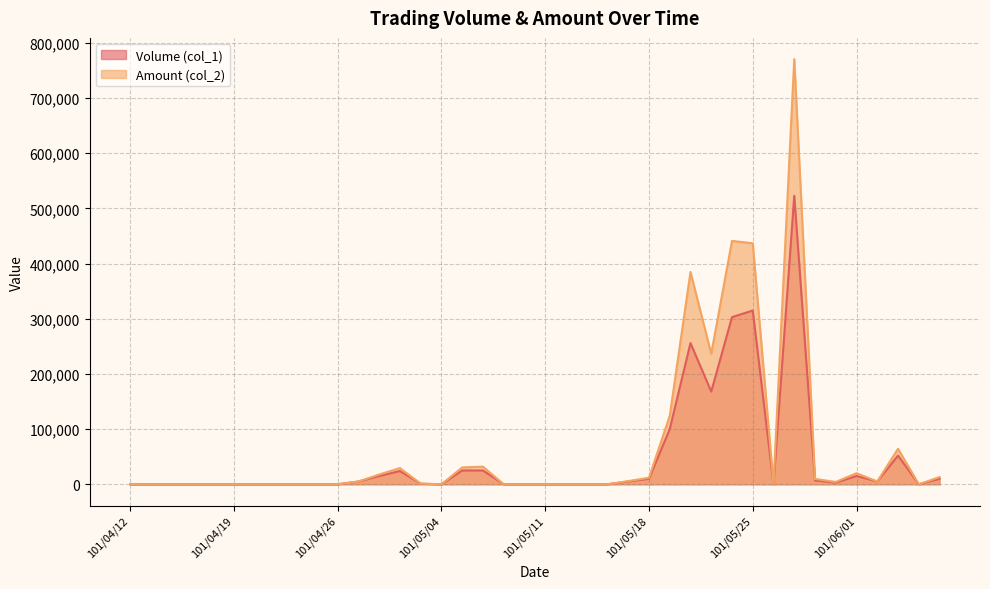

How many data points in Volume (col_1) are above 1000?

19